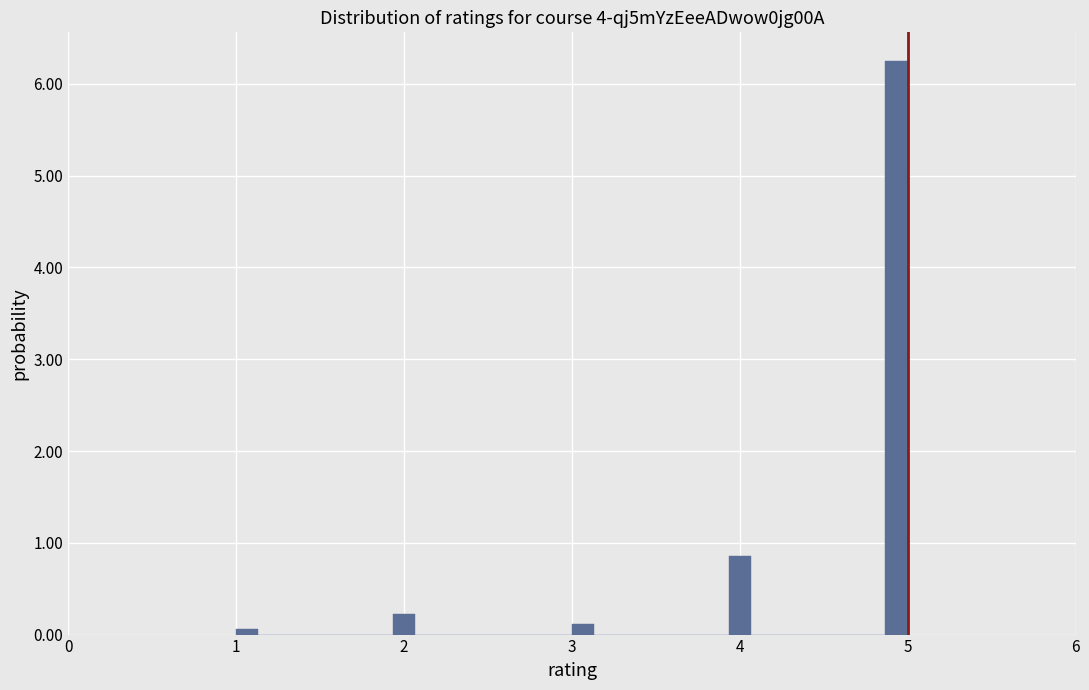

Around what value on the x-axis is the tallest bar? Give the approximate position of its centre, as read against the axis.

4.9